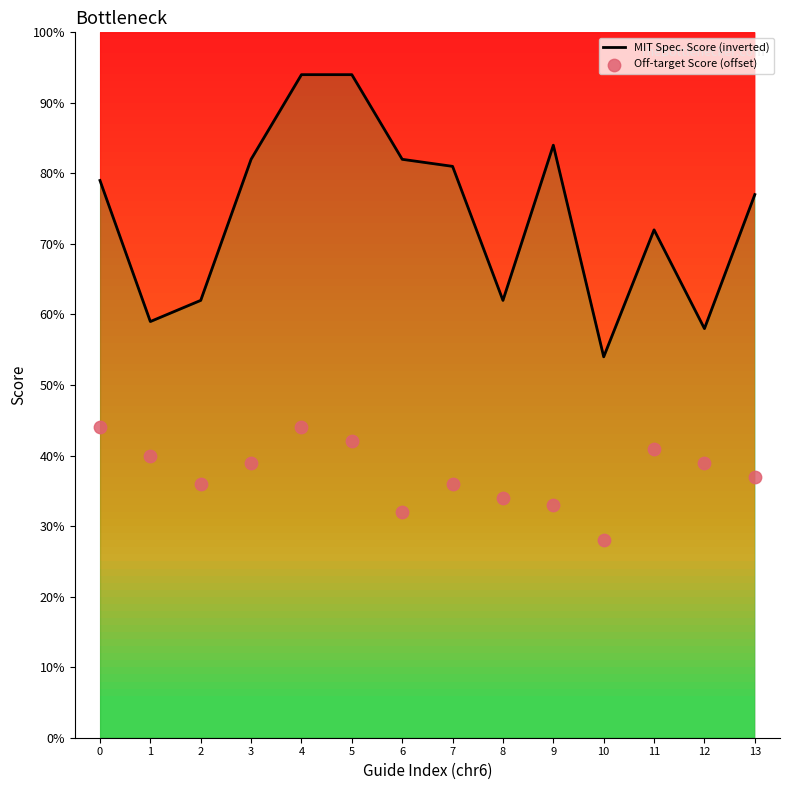

What is the total value across all series at 9?

117